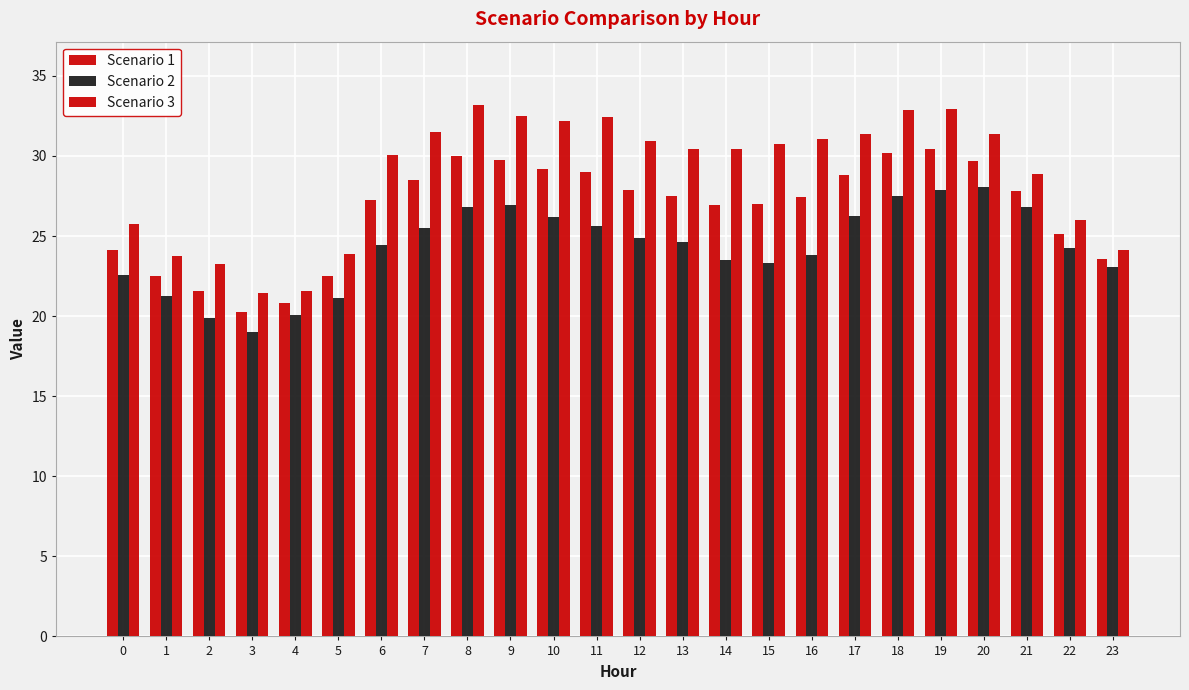

What is the sum of the Scenario 2 values at 8 and 12?

51.6